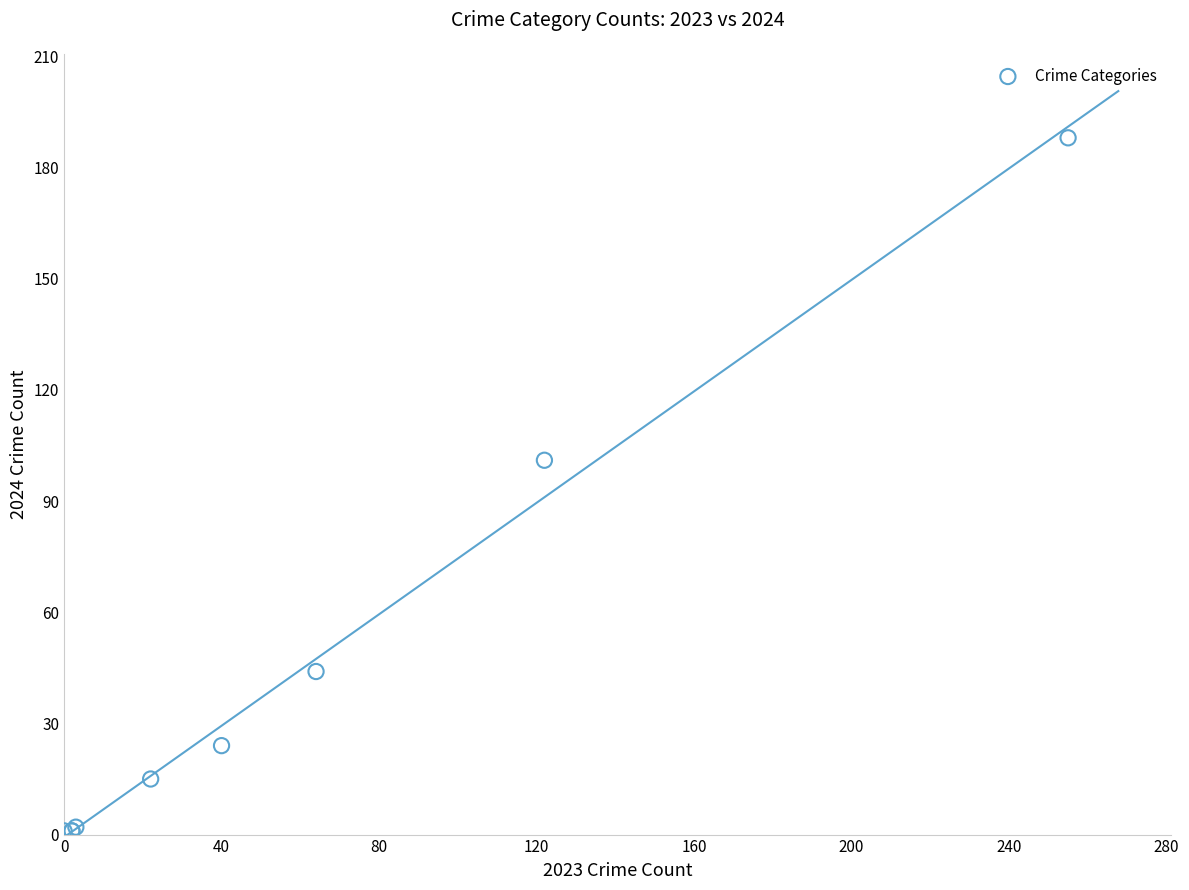

What Y value in the scatter plot is closest to 94?

101